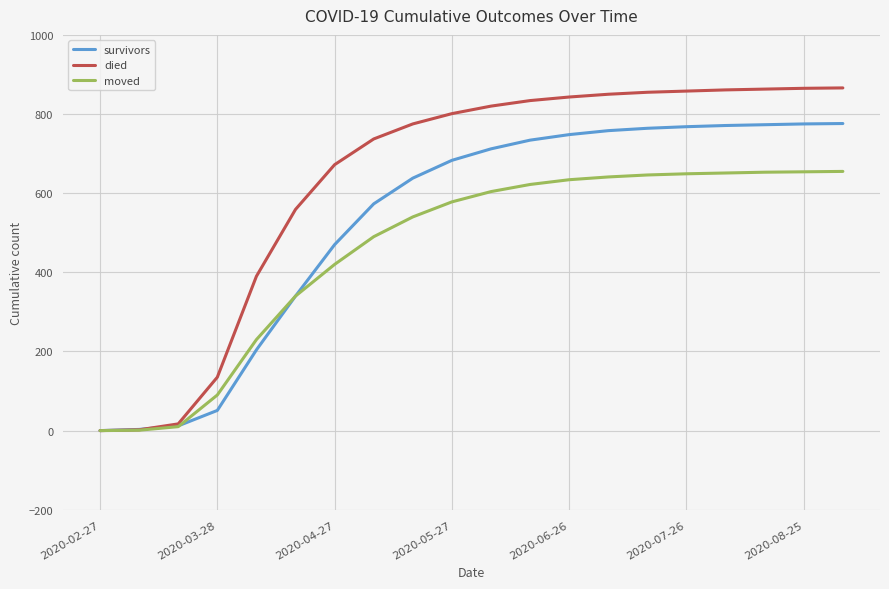

What is the highest value of the survivors series?

776